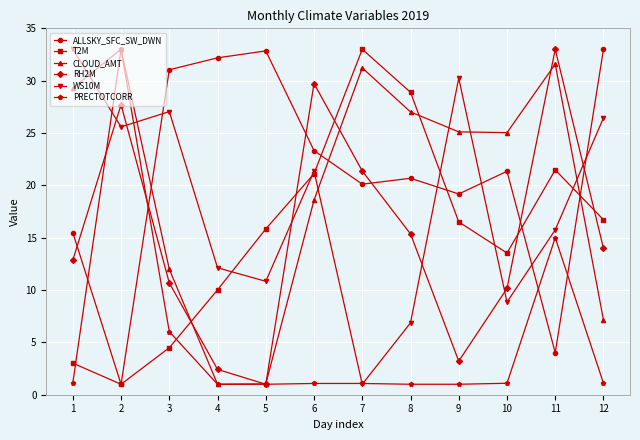

Where do RH2M and T2M first cross each other?

3 and 4